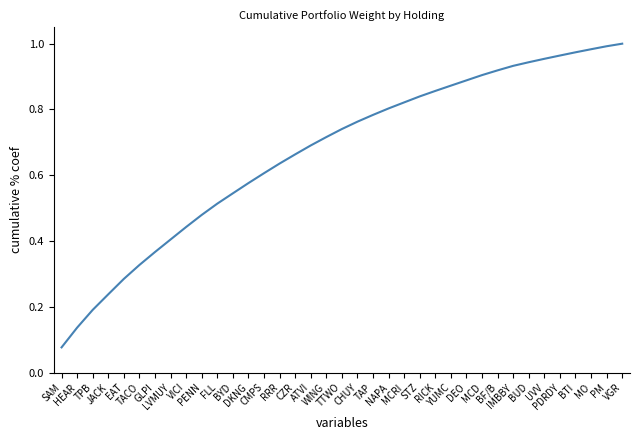

The value at TPB is 0.1. True or false?

False